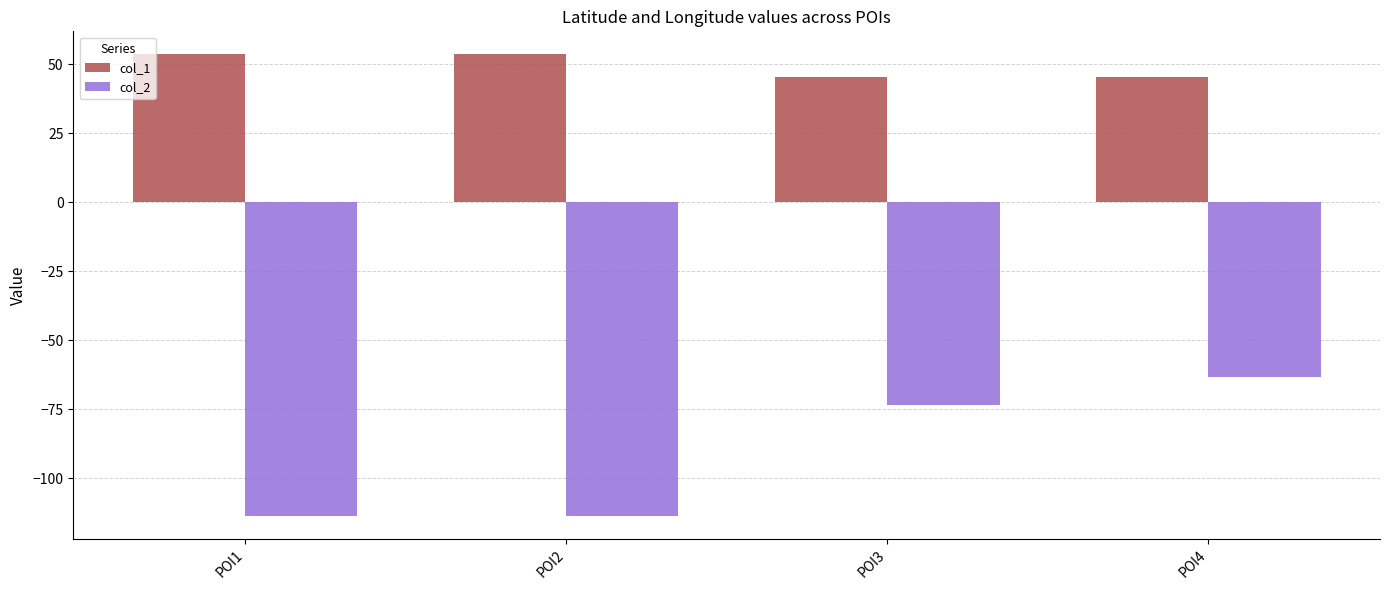

At which category is the sum across all series the highest?

POI4